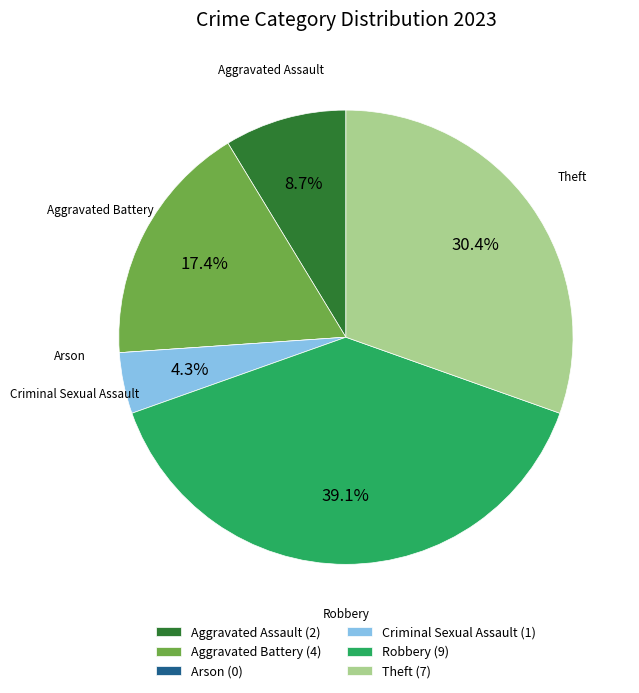

Which has a higher value, Theft (7) or Criminal Sexual Assault (1)?

Theft (7)